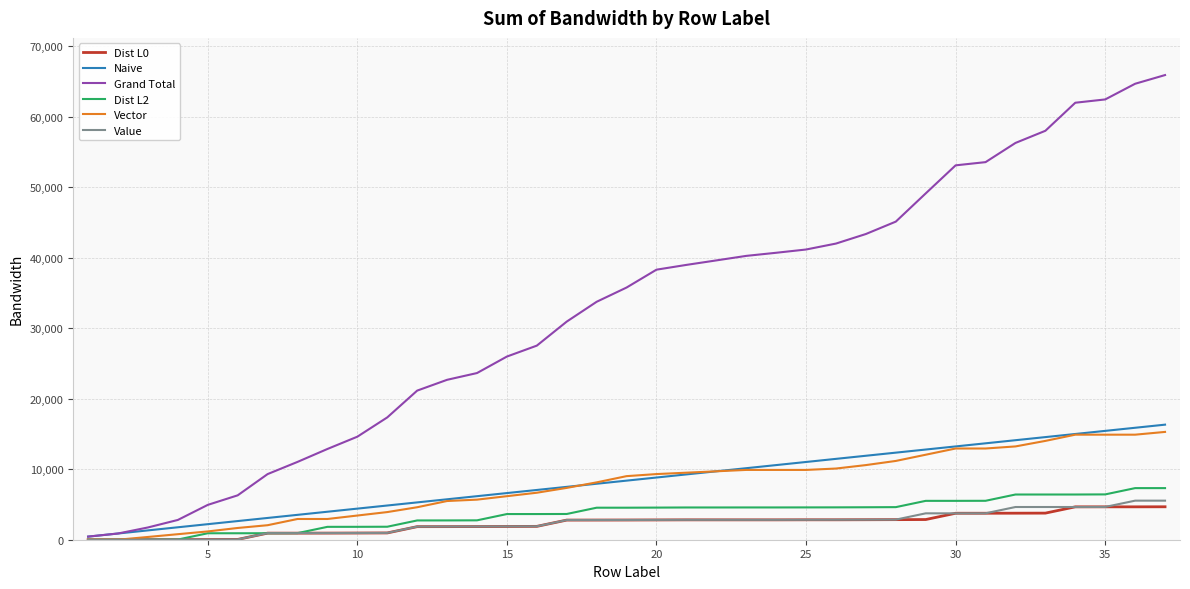

Which series has the largest total across all categories?

Grand Total